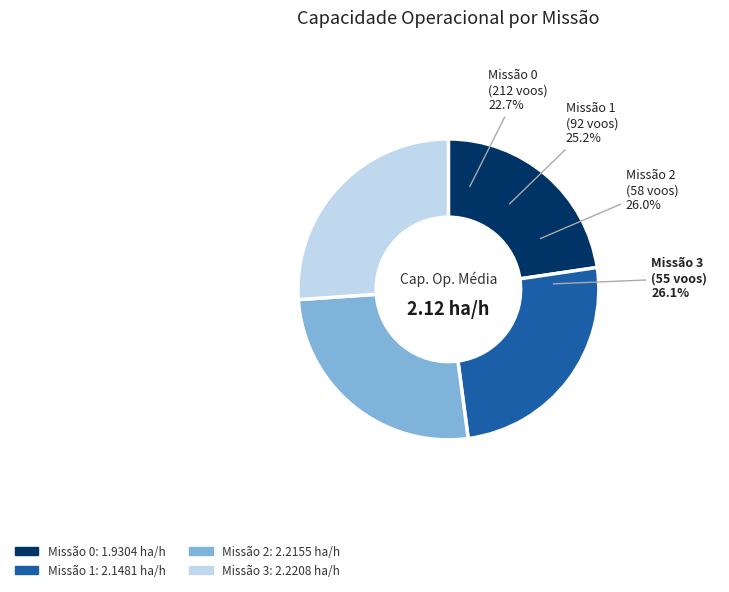

Count the number of slices in the pie.

4